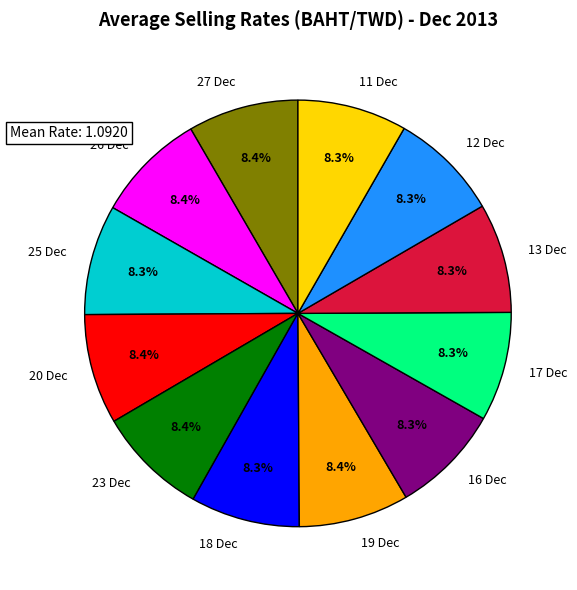

How much of the chart is everything except 16 Dec?

91.7%